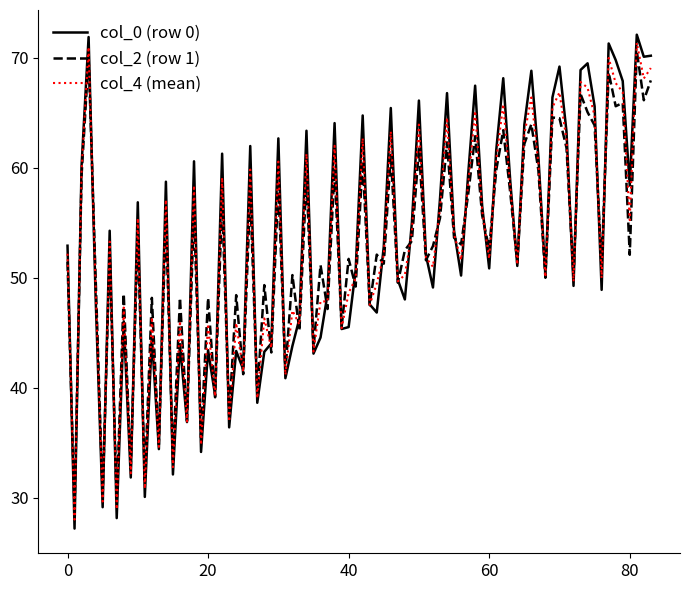

Which series has the widest spread of values?

col_0 (row 0)